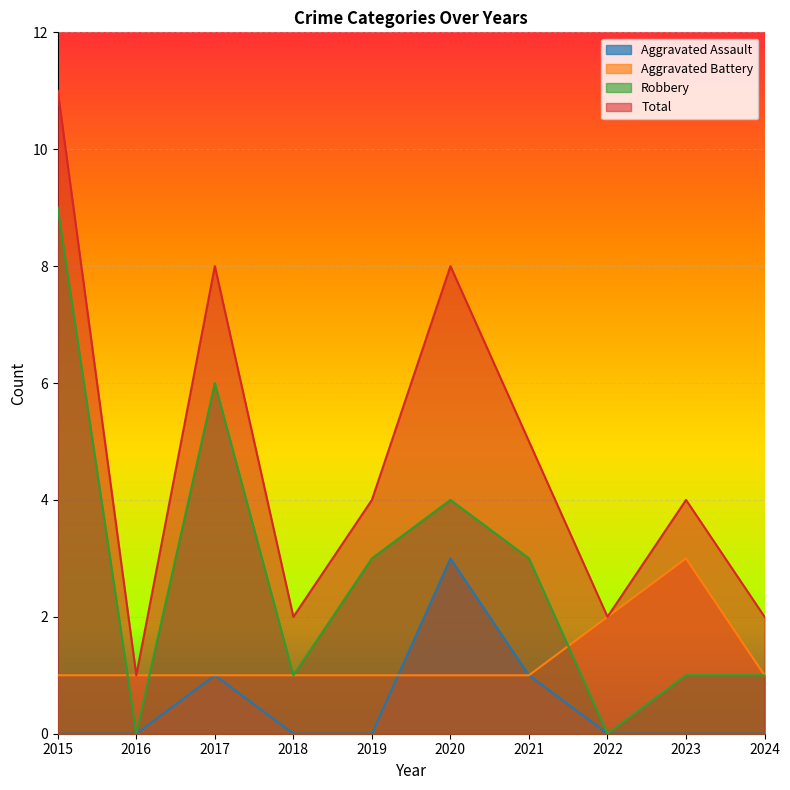

The Total series shows 1 at 2024. True or false?

False